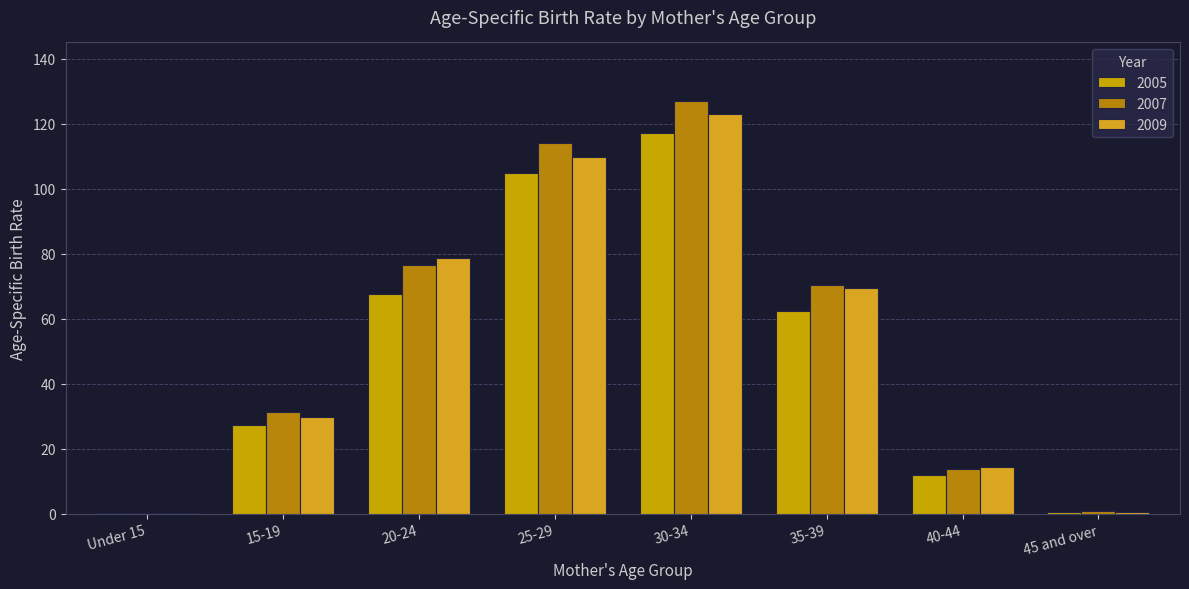

Which has a higher value, 20-24 or 25-29?

25-29